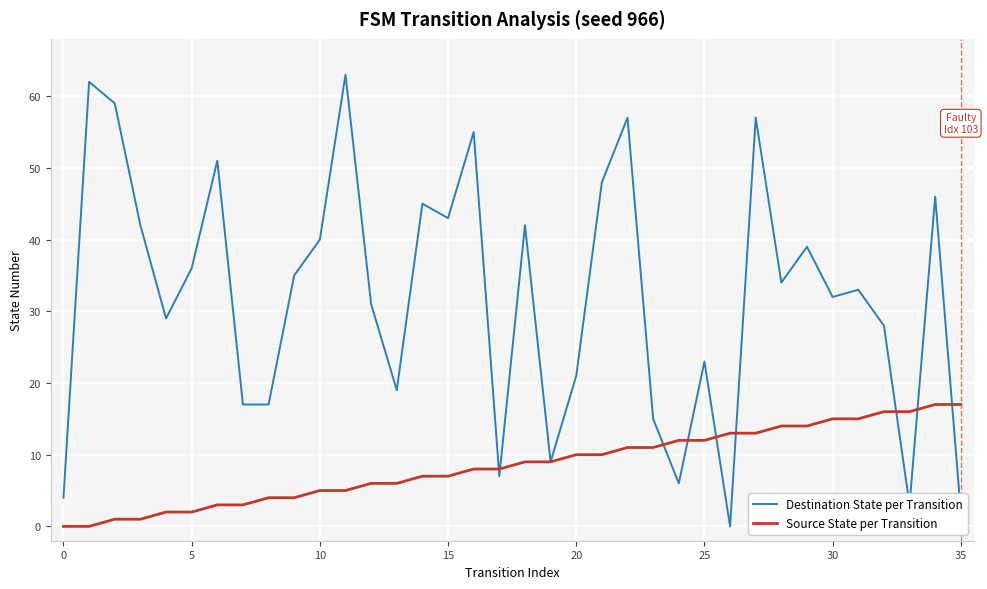

Which series has the largest range (max minus min)?

Destination State per Transition